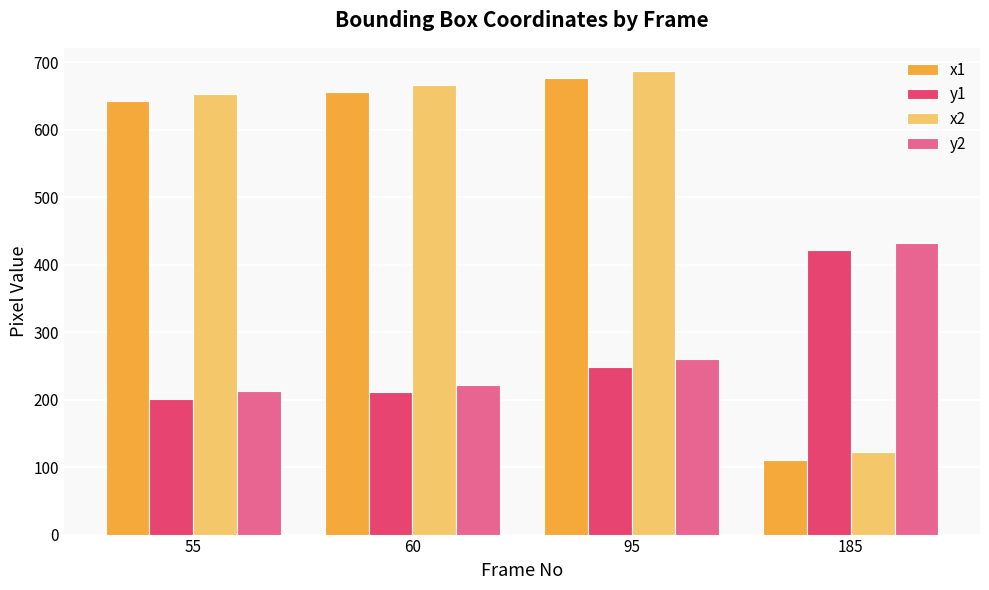

List the labels in order of y2 value, smallest first.

55, 60, 95, 185